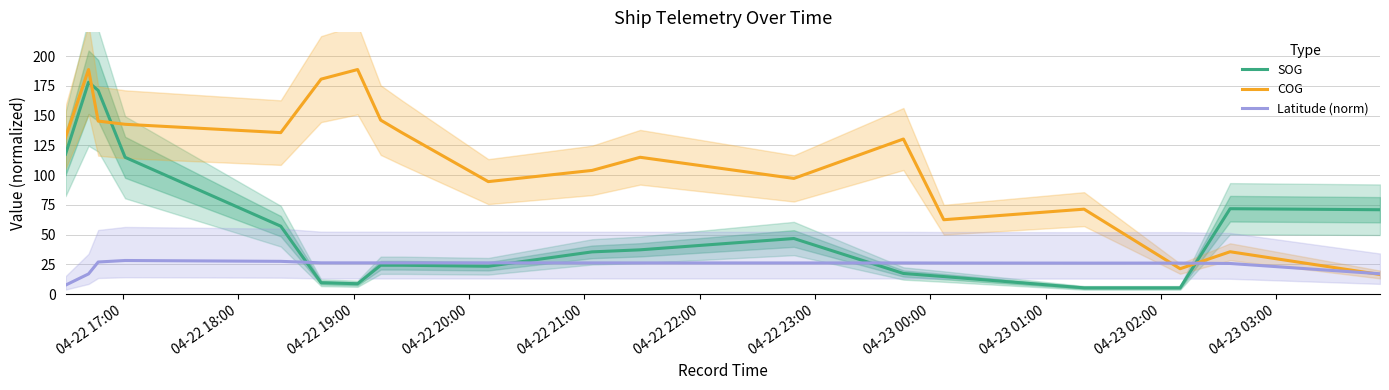

Which series ends up on top after the final intersection of COG and SOG?

SOG